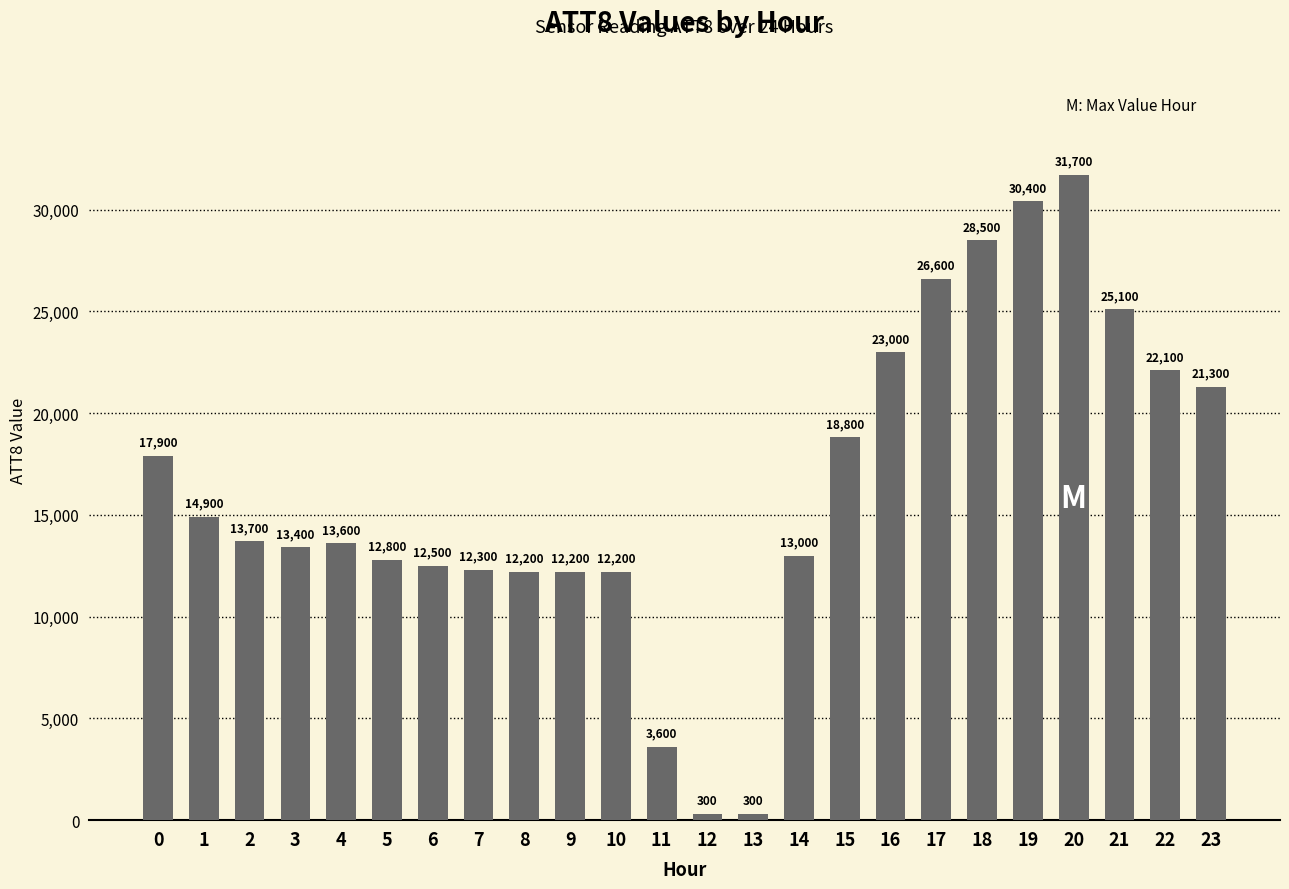

True or false: the data shows 18800 at 15.

True